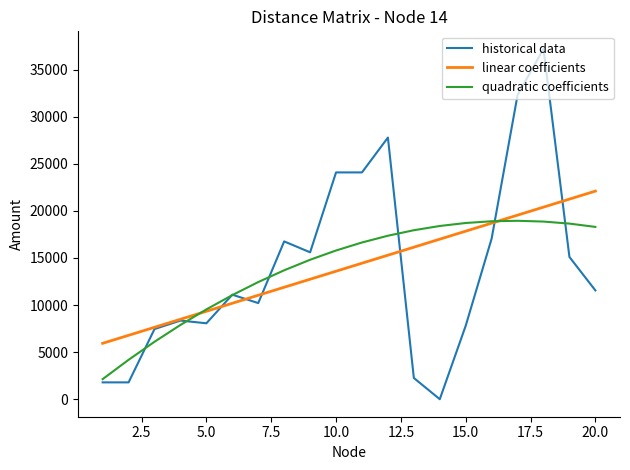

Rank the series by their maximum value, from lowest to highest.

quadratic coefficients, linear coefficients, historical data